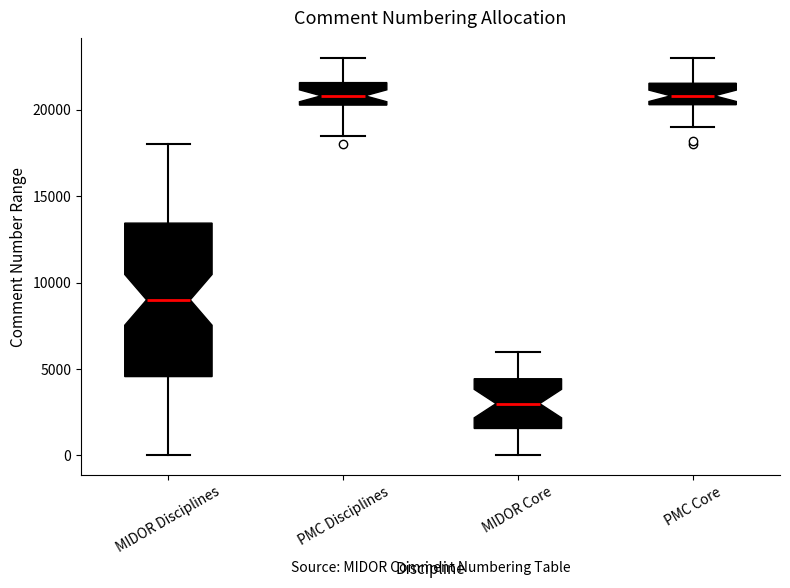

Which box's median line is the lowest?

MIDOR Core